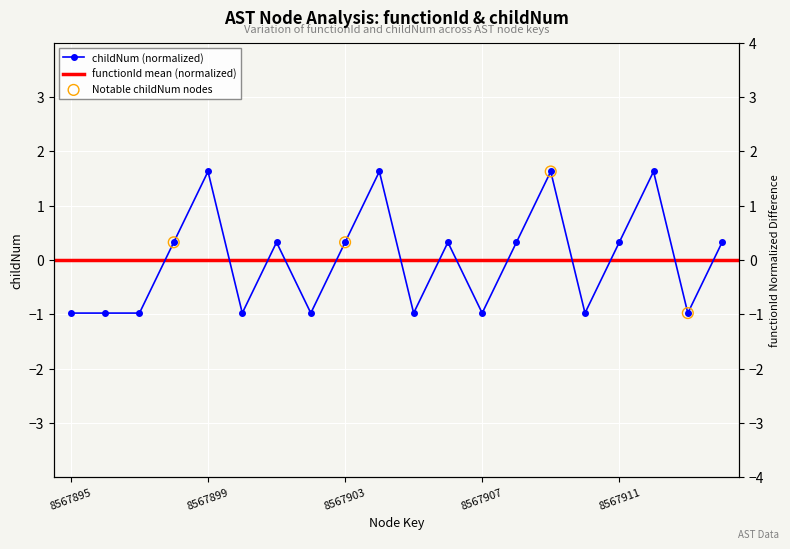

What is the change in value from 9 to 11?

-1.3